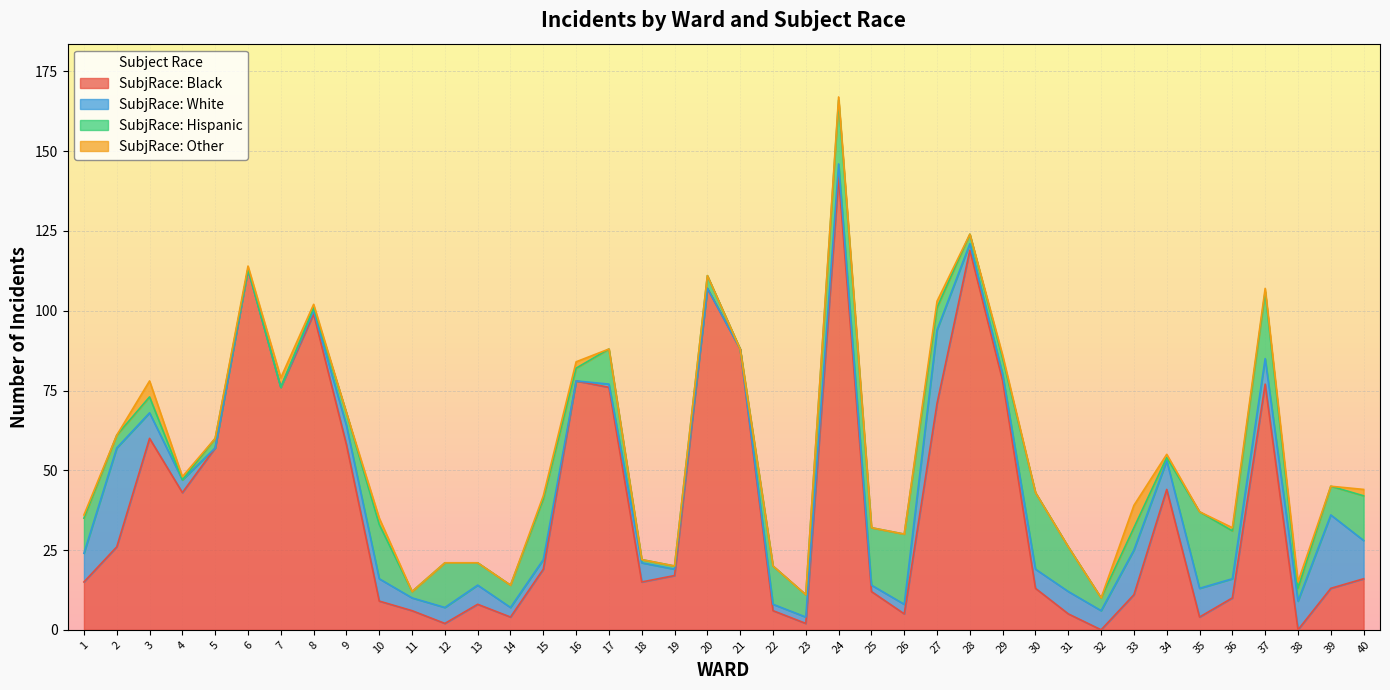

What is the maximum value for SubjRace: Hispanic?

24